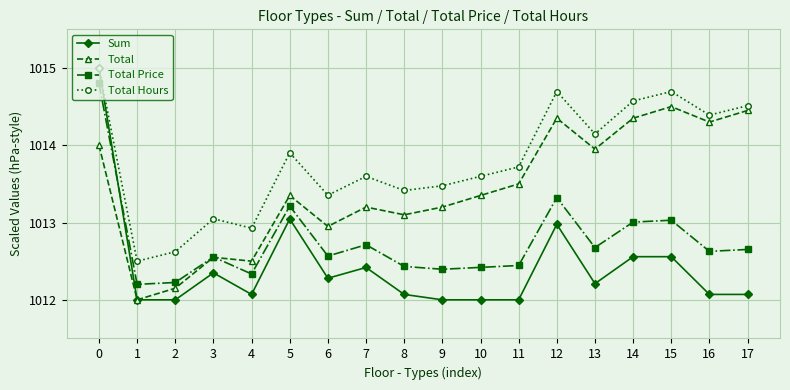

What is the difference between the highest and lowest values at 7?

1.2